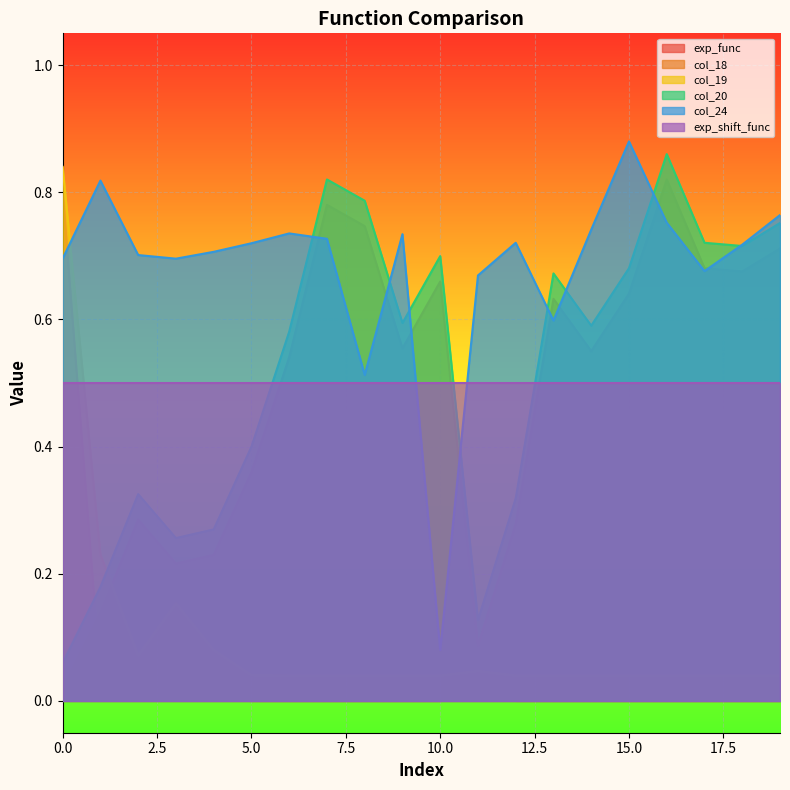

Between 2 and 10, which series saw the biggest shift?

col_24